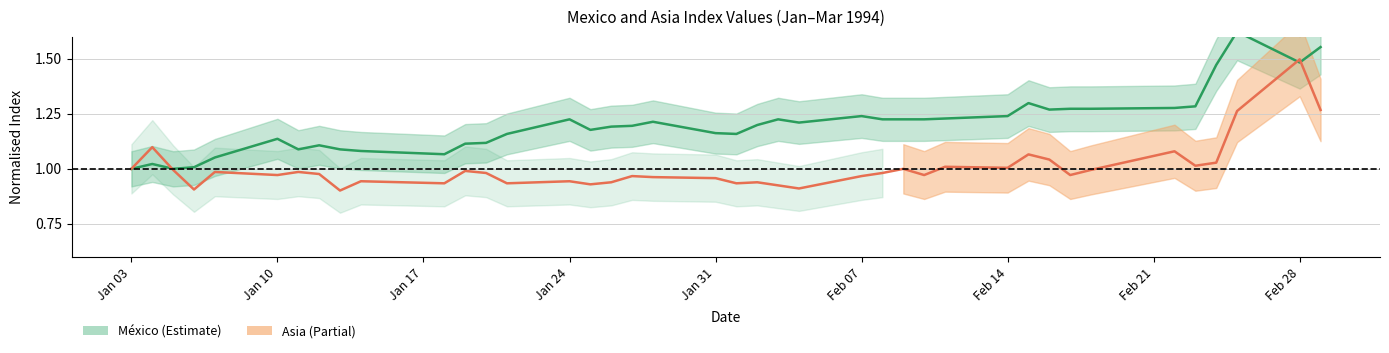

True or false: Mexico and Asia intersect in this chart.

True